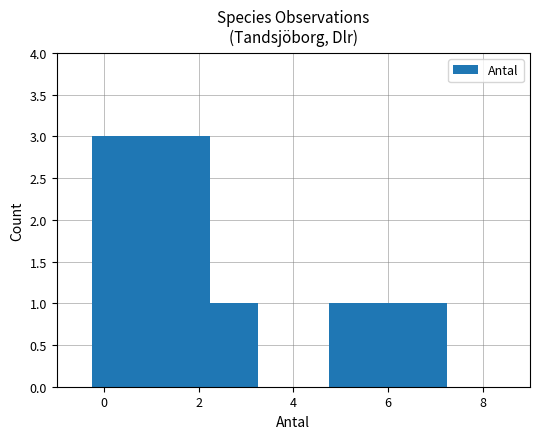

What is the sum of all values?

5